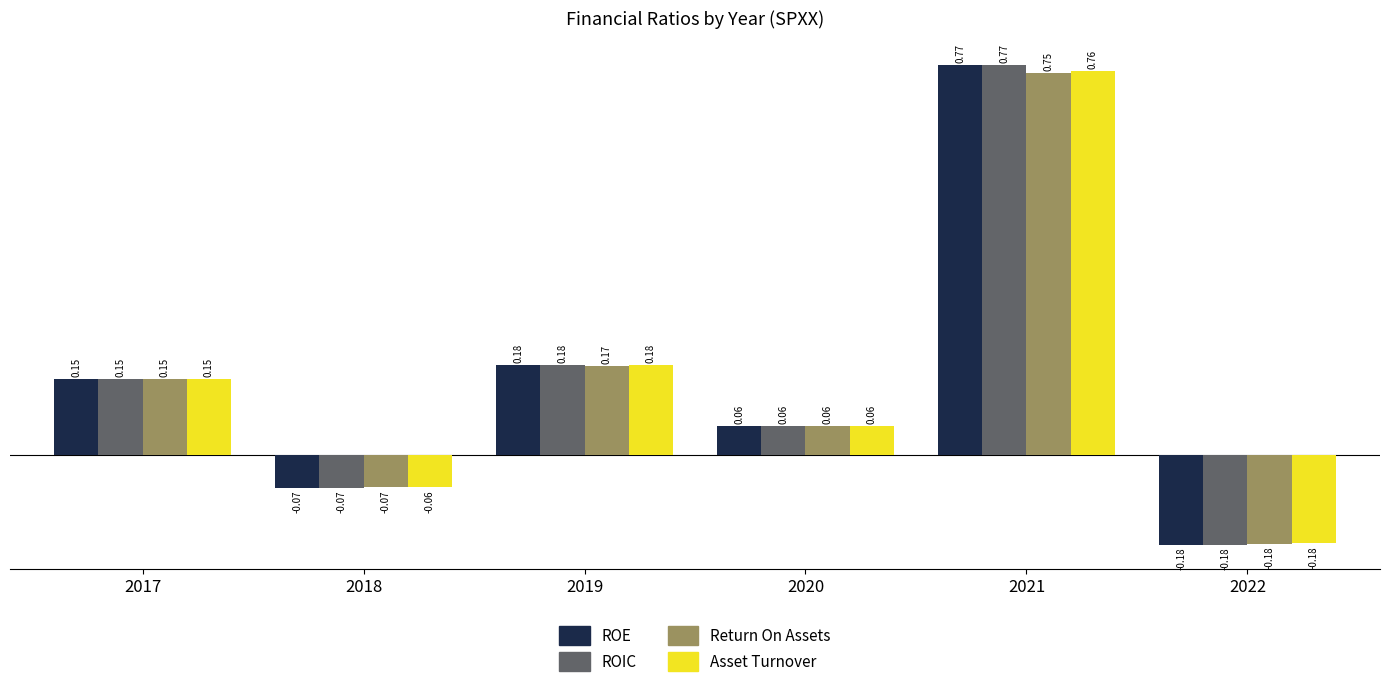

At which category does the chart reach its minimum across all series?

2022